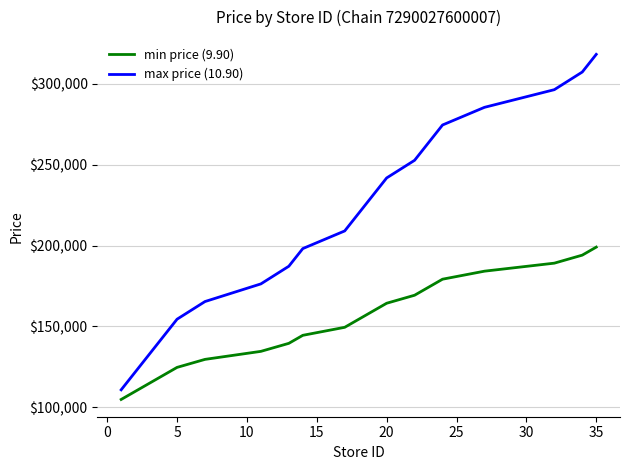

Which series has the largest range (max minus min)?

max price (10.90)